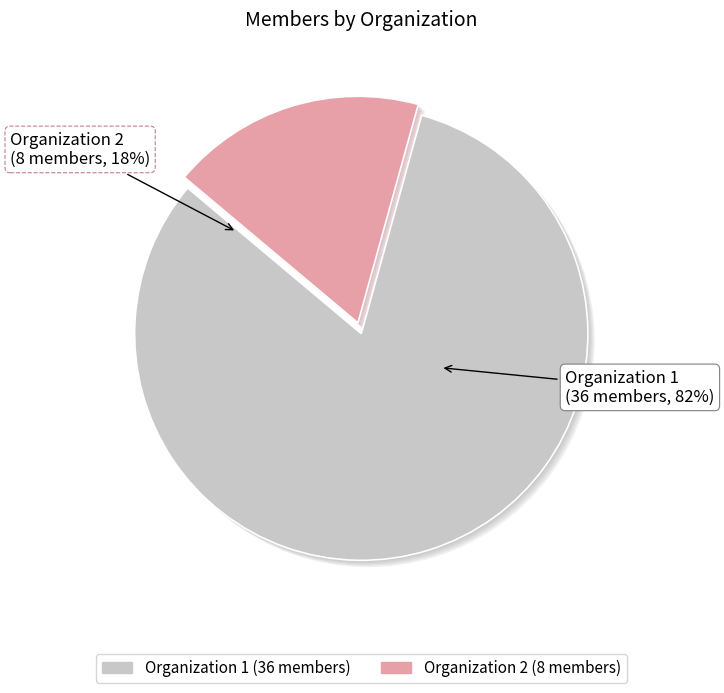

Which has a higher value, Organization 2 or Organization 1?

Organization 1